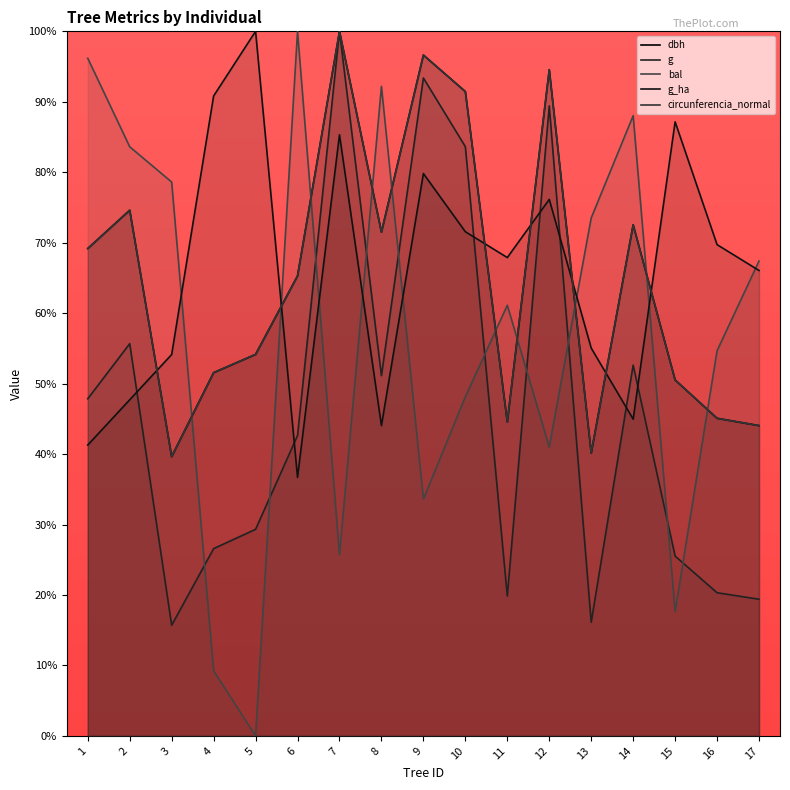

Where does the bal series first go above 61?

1